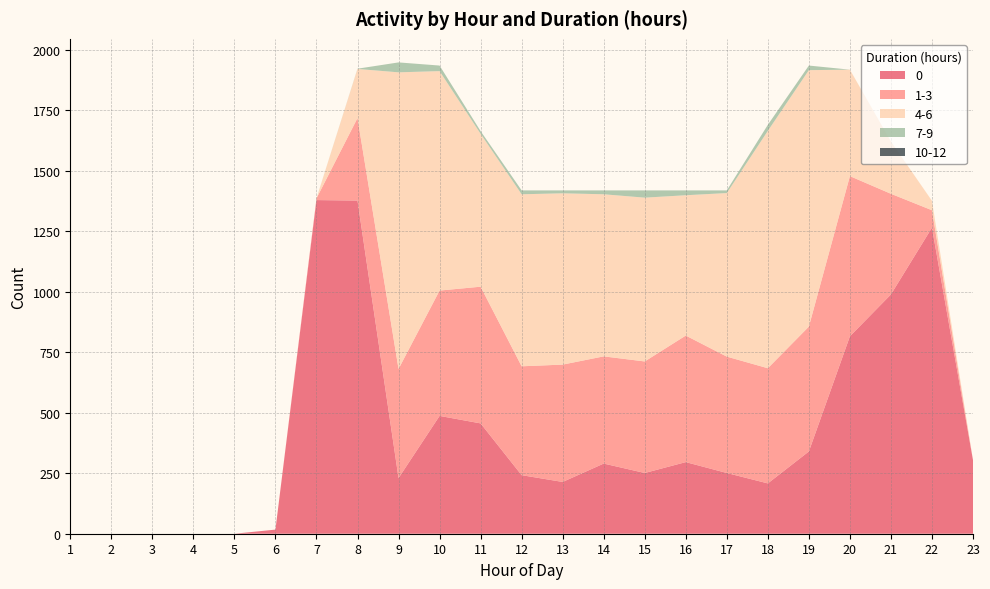

Reading left to right, list all the values displayed in this chart.

0: 1=0	2=0	3=0	4=0	5=0	6=17	7=1379	8=1377	9=230	10=487	11=456	12=242	13=214	14=290	15=251	16=296	17=251	18=208	19=340	20=816	21=989	22=1265	23=304
1-3: 1=0	2=0	3=0	4=0	5=0	6=0	7=7	8=341	9=451	10=518	11=565	12=450	13=485	14=443	15=461	16=523	17=481	18=476	19=516	20=662	21=416	22=72	23=0
4-6: 1=0	2=0	3=0	4=0	5=0	6=0	7=0	8=203	9=1226	10=907	11=632	12=711	13=708	14=670	15=677	16=580	17=676	18=981	19=1060	20=440	21=216	22=39	23=0
7-9: 1=0	2=0	3=0	4=0	5=0	6=0	7=0	8=1	9=41	10=23	11=11	12=16	13=12	14=16	15=30	16=20	17=11	18=25	19=19	20=0	21=0	22=0	23=0
10-12: 1=0	2=0	3=0	4=0	5=0	6=0	7=0	8=0	9=0	10=0	11=0	12=0	13=0	14=0	15=0	16=0	17=0	18=0	19=0	20=0	21=0	22=0	23=0